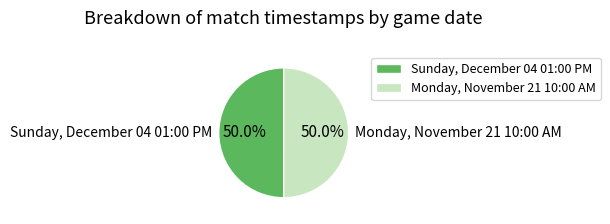

What is the ratio of the value at Sunday, December 04 01:00 PM to the value at Monday, November 21 10:00 AM?

1.0